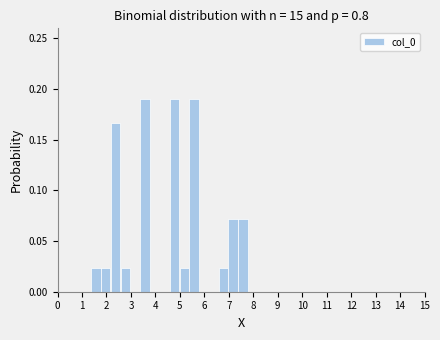

Reading left to right, list every bar in this chart as the range it spans on the x-axis followed by its height. Neither the bar edges nor the heights are printed on the chart, so give them approximately, as read against the axes.

1.4 to 1.8: 0.025
1.8 to 2.2: 0.025
2.2 to 2.6: 0.165
2.6 to 3.0: 0.025
3.0 to 3.4: 0
3.4 to 3.8: 0.190
3.8 to 4.2: 0
4.2 to 4.6: 0
4.6 to 5.0: 0.190
5.0 to 5.4: 0.025
5.4 to 5.8: 0.190
5.8 to 6.2: 0
6.2 to 6.6: 0
6.6 to 7.0: 0.025
7.0 to 7.4: 0.070
7.4 to 7.8: 0.070